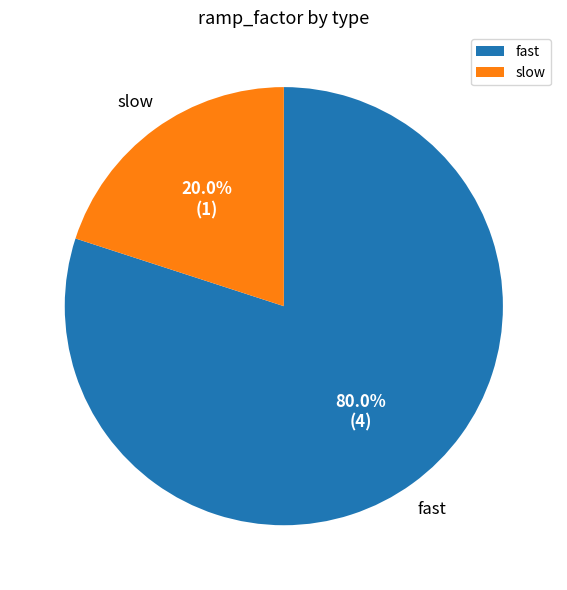

Count the number of slices in the pie.

2